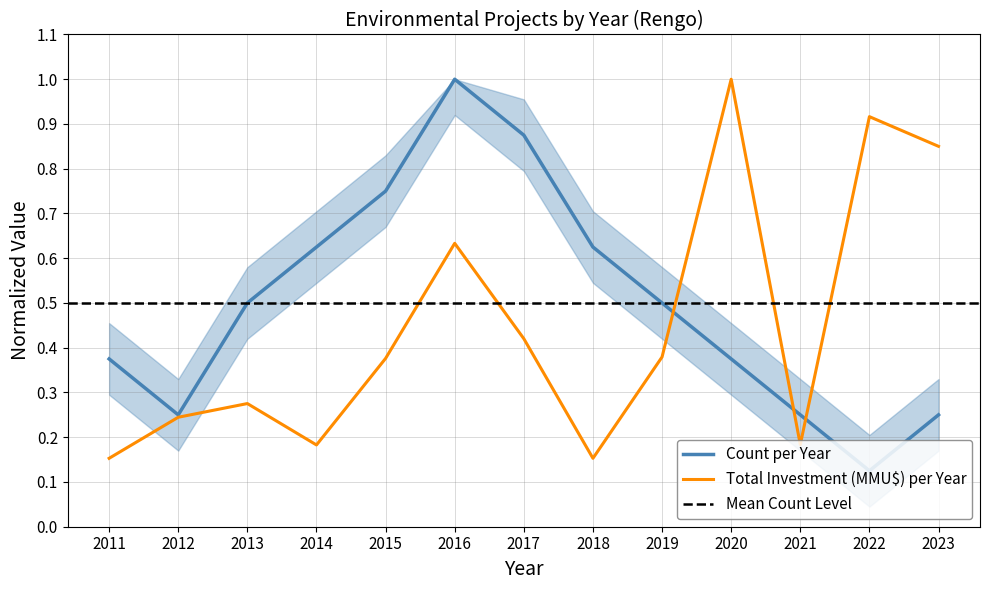

Rank the series at 2018 from lowest to highest value.

Total Investment (MMU$) per Year, Count per Year